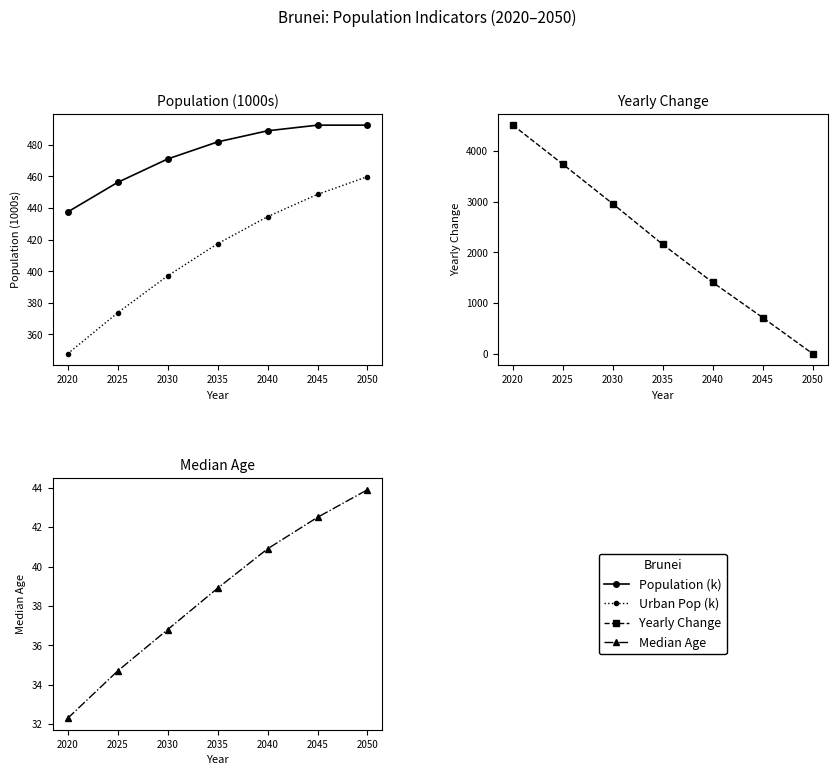

True or false: Median Age has a value of 20.9 at 2050.

False